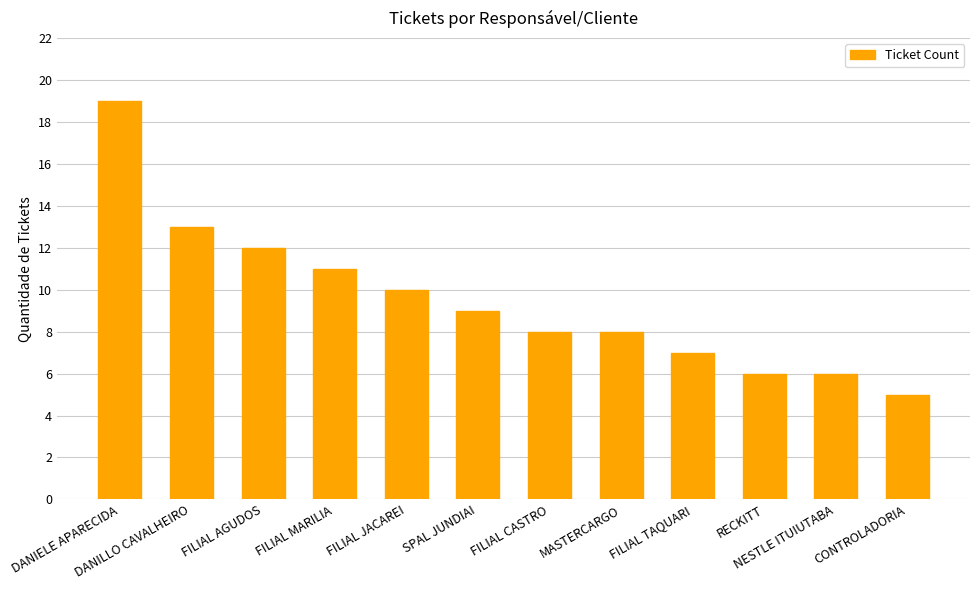

What is the difference between the second highest and minimum values?

8